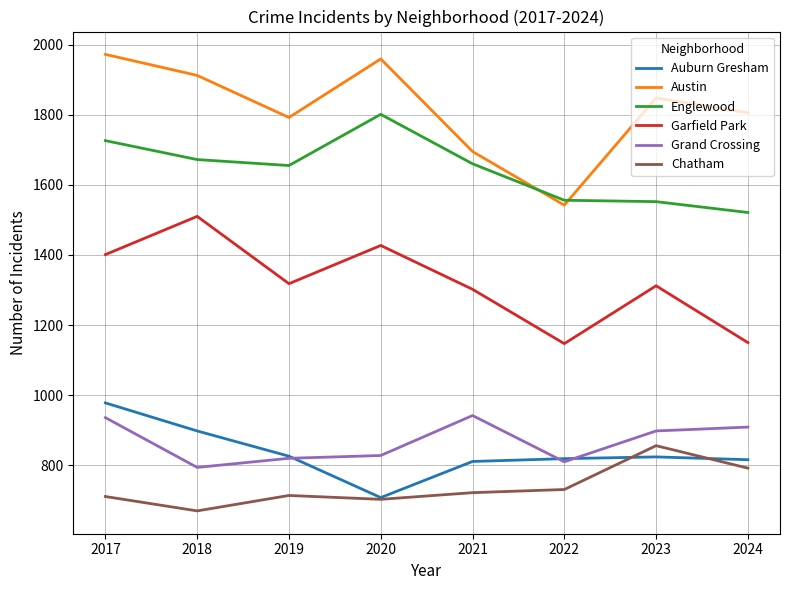

Rank the series by their maximum value, from highest to lowest.

Austin, Englewood, Garfield Park, Auburn Gresham, Grand Crossing, Chatham